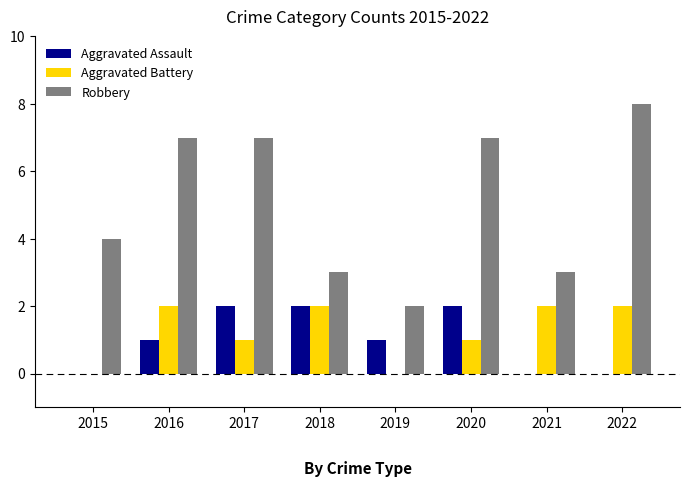

Count the number of categories in the chart.

8